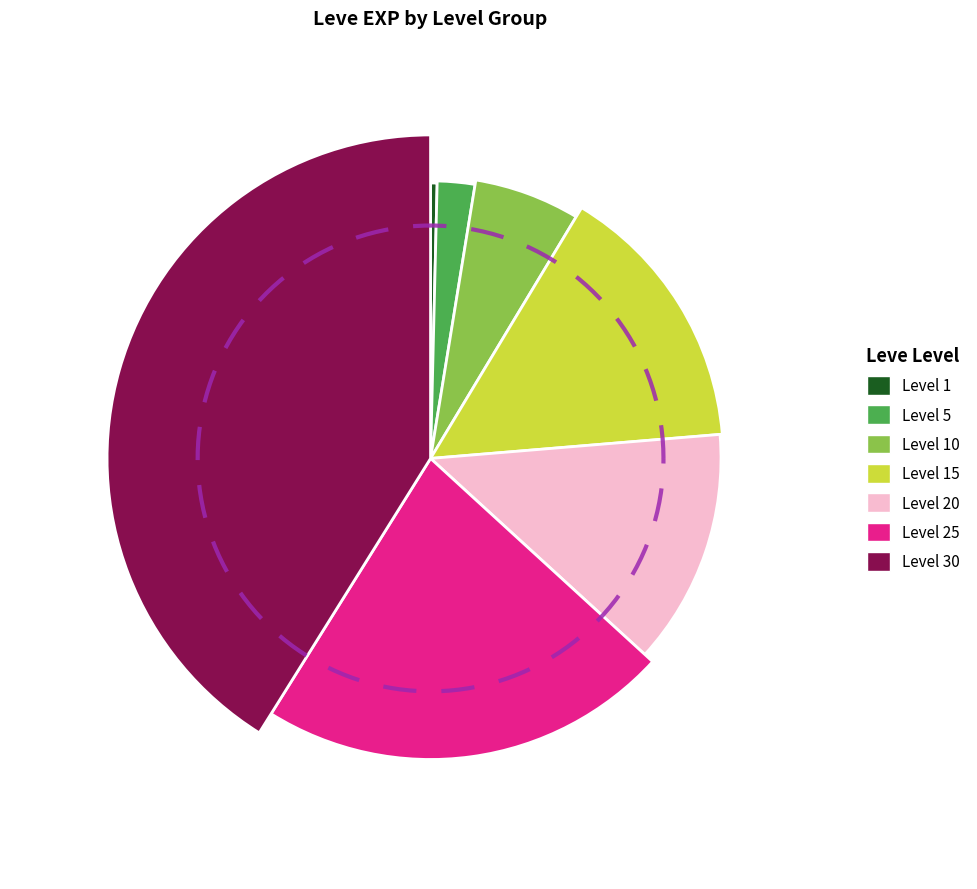

Combined, what portion of the pie is Level 20 and Level 10?

19.2%